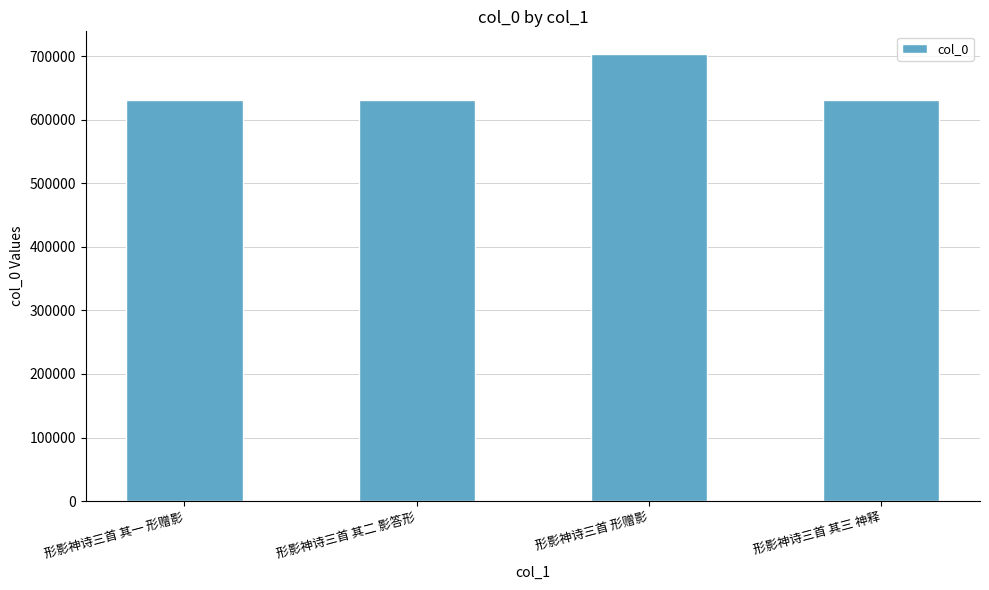

Does the chart contain any negative values?

No